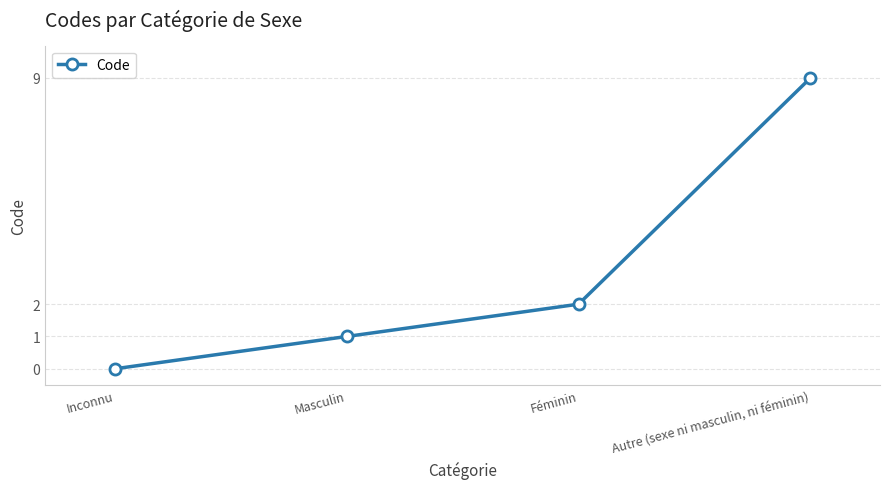

Reading right to left, extract all data points from this chart.

Autre (sexe ni masculin, ni féminin)=9	Féminin=2	Masculin=1	Inconnu=0